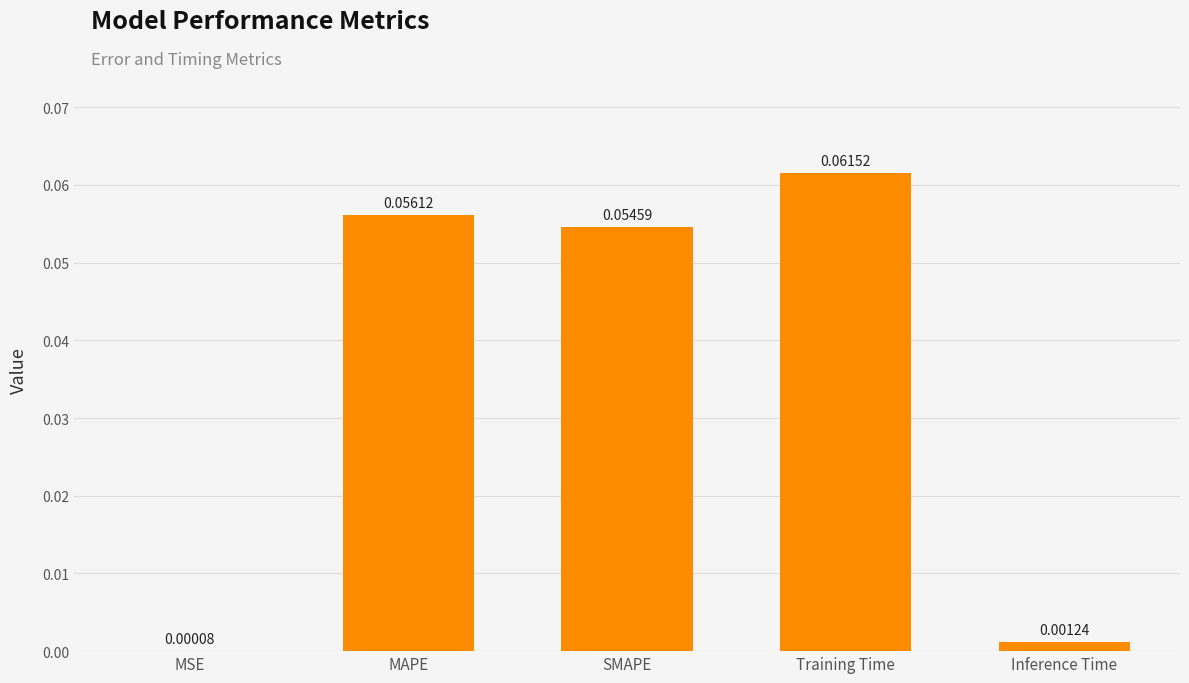

How many distinct data groups are displayed?

1